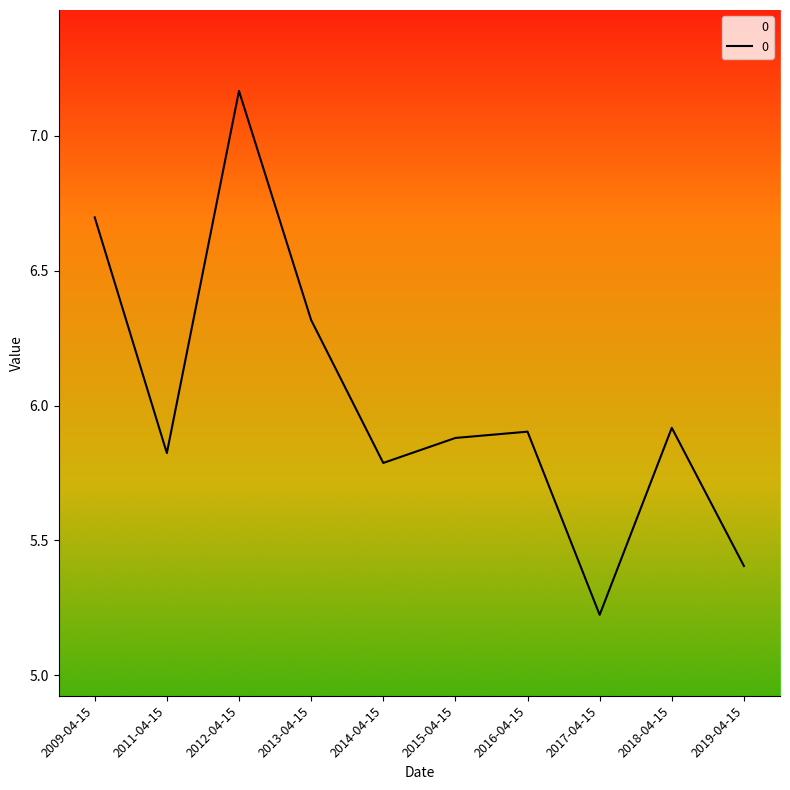

Which category has the highest value across all series?

2012-04-15